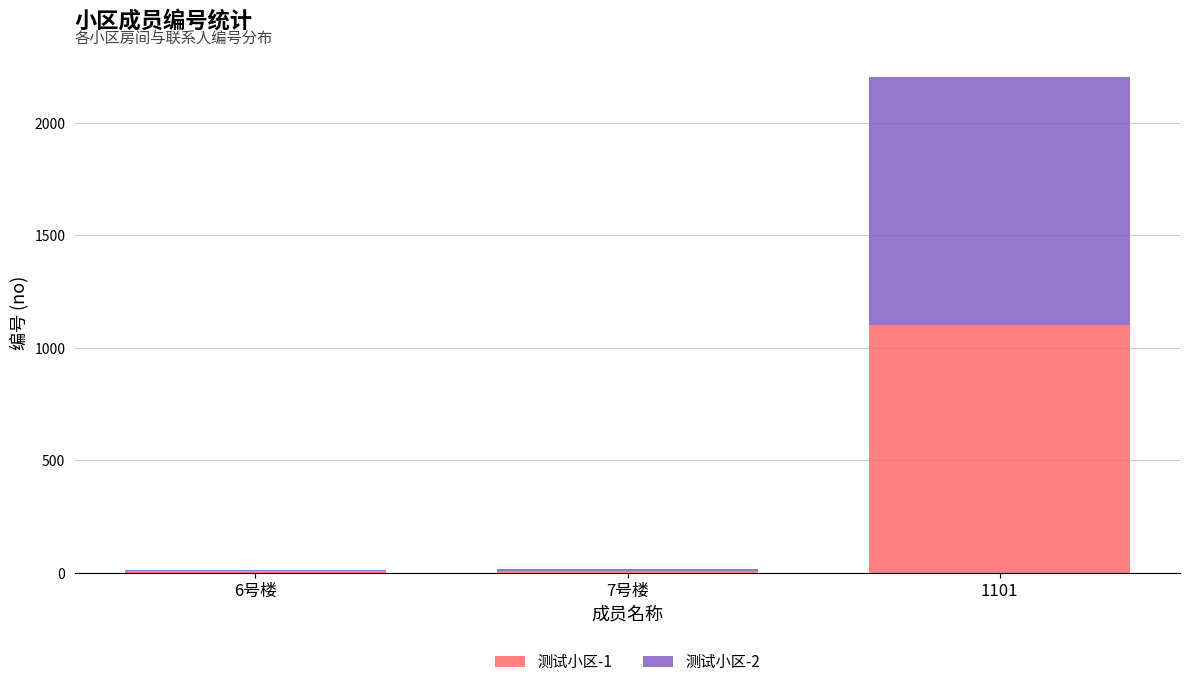

At which category is the sum across all series the highest?

1101